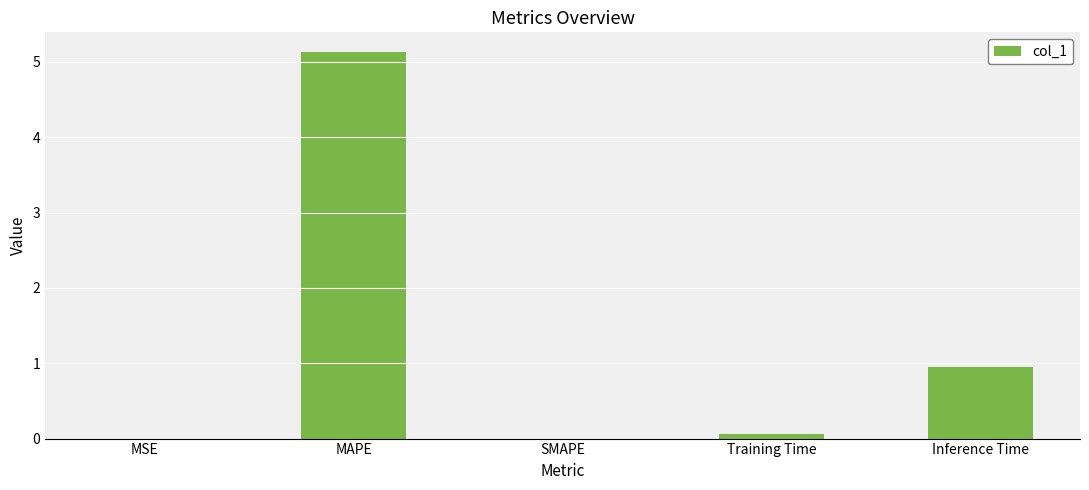

What is the approximate value at MAPE?

5.1